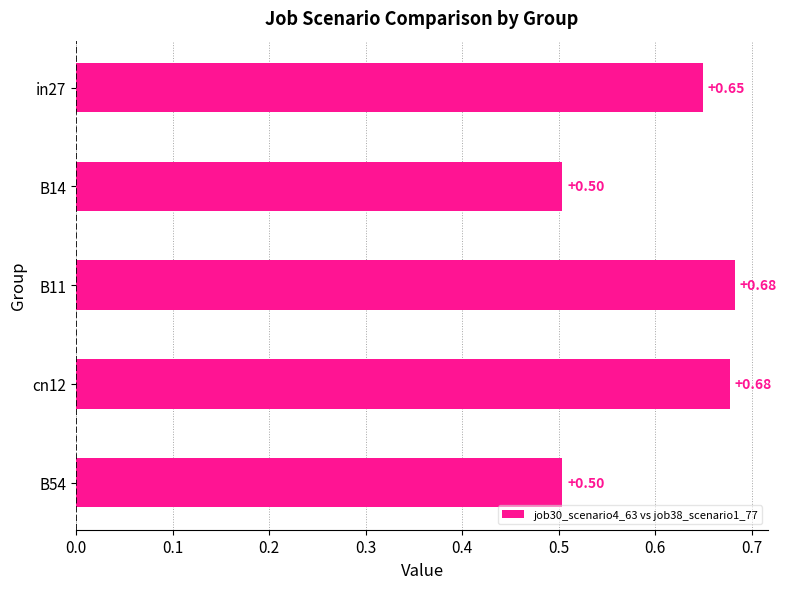

How many categories are shown in the chart?

5